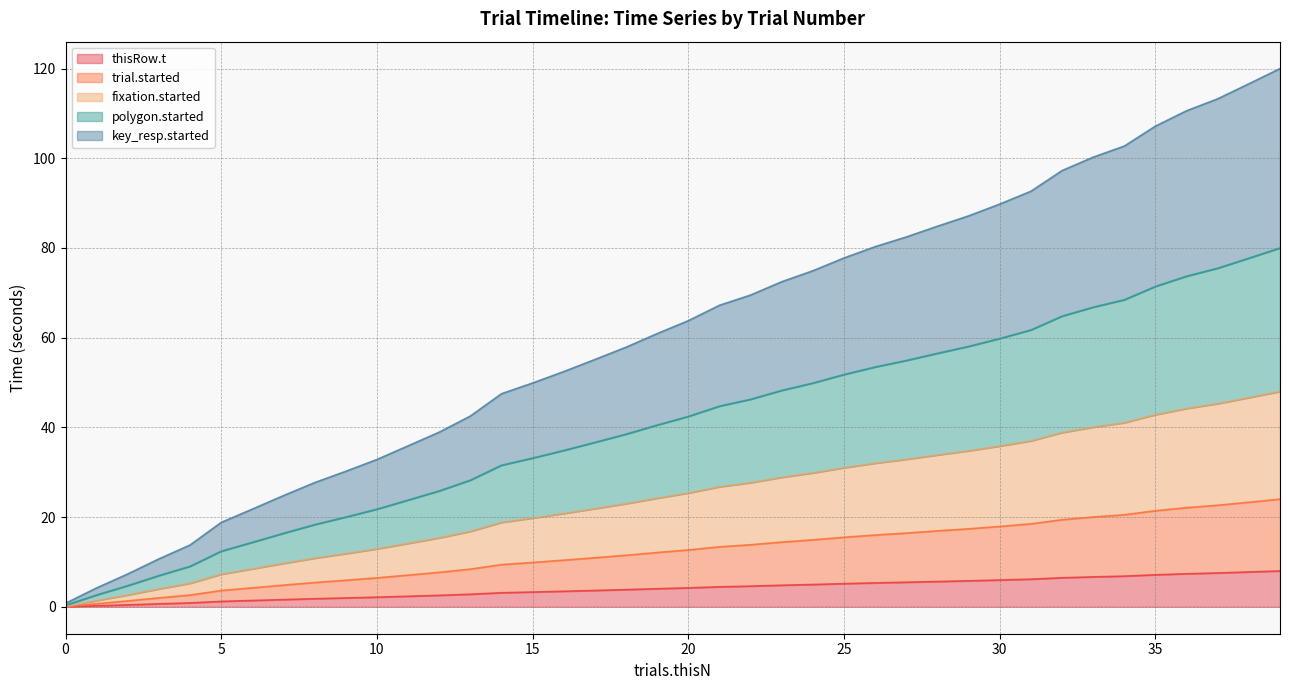

Which has a higher value, 18 or 24?

24